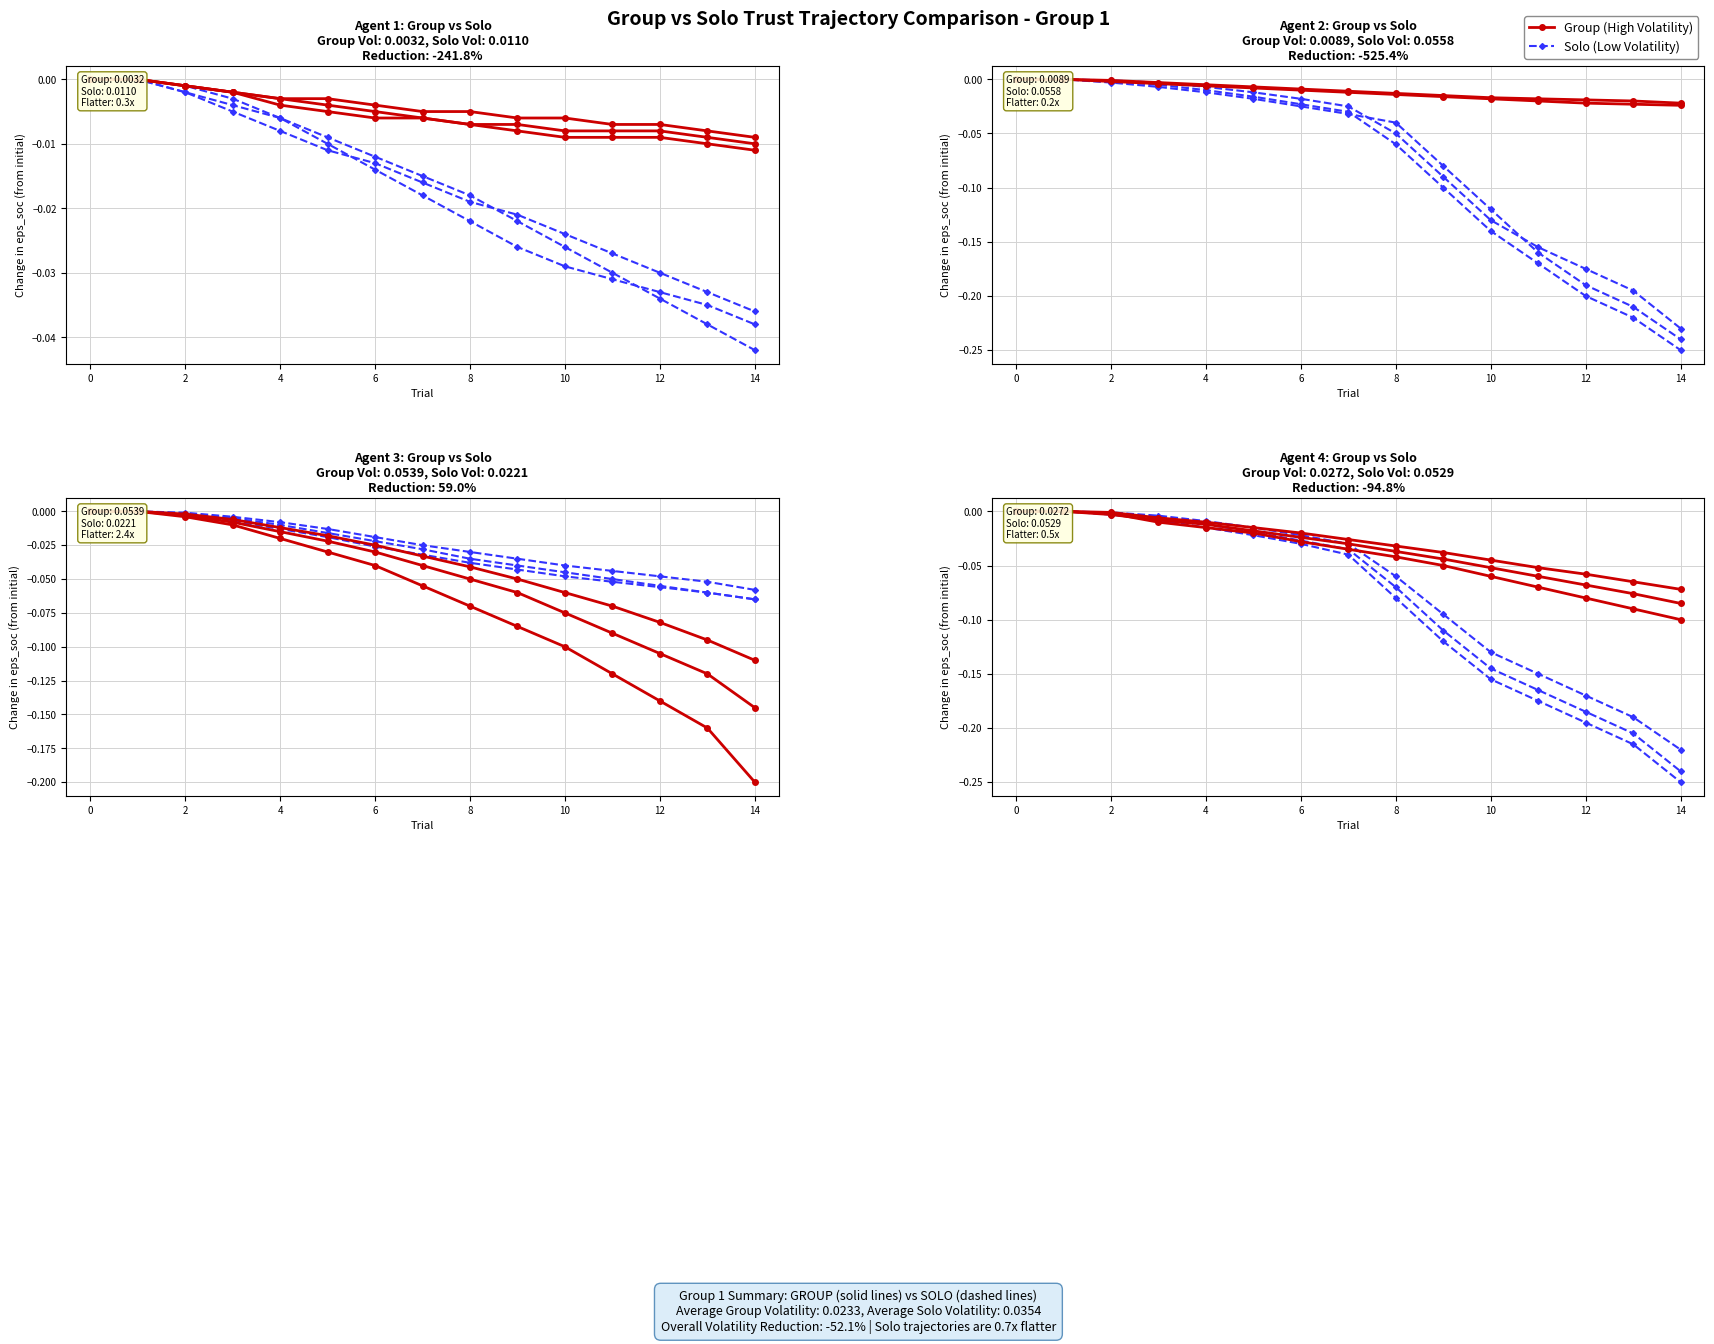

What is the value of the Solo (Low Volatility) point at the 15th from the left?

-0.1